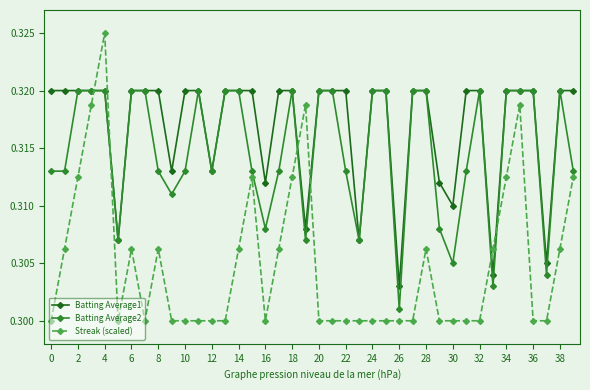

True or false: Batting Average2 has more than 0 points higher than both neighbors.

True